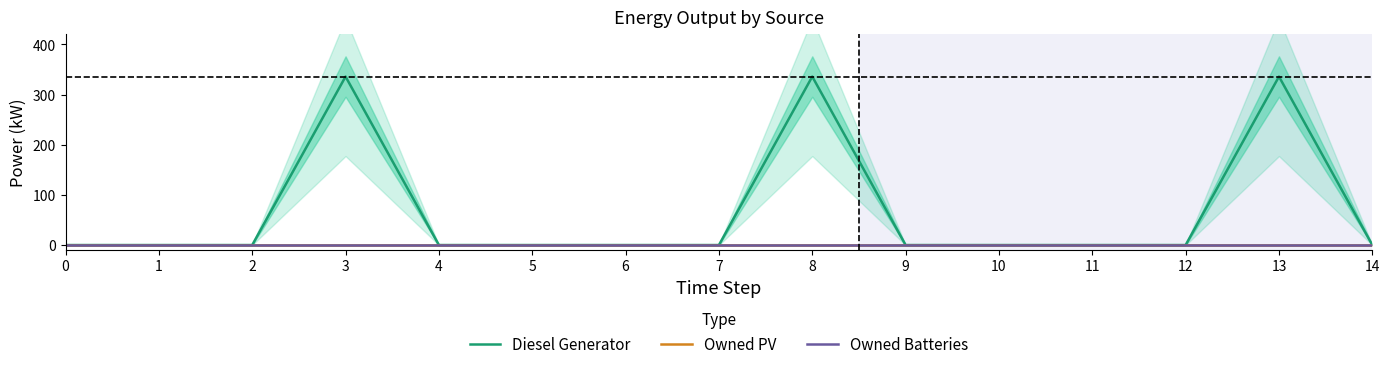

What are all the series names shown in the legend?

Diesel Generator, Owned PV, Owned Batteries